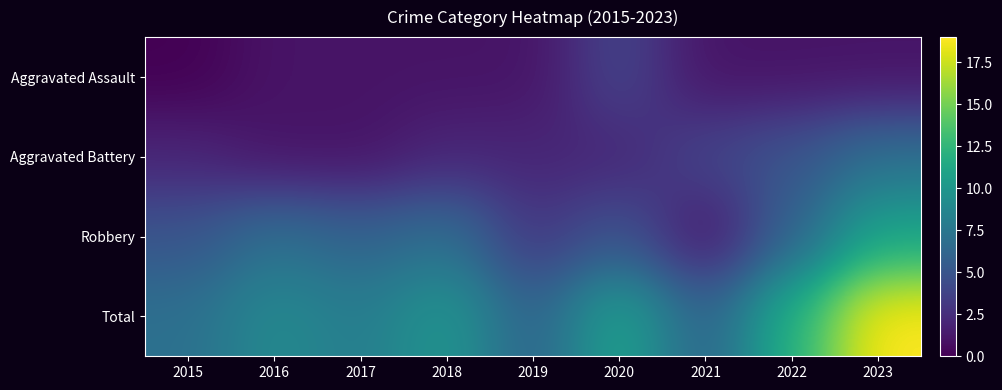

Rank the series by their average value, from lowest to highest.

Aggravated Assault, Aggravated Battery, Robbery, Total